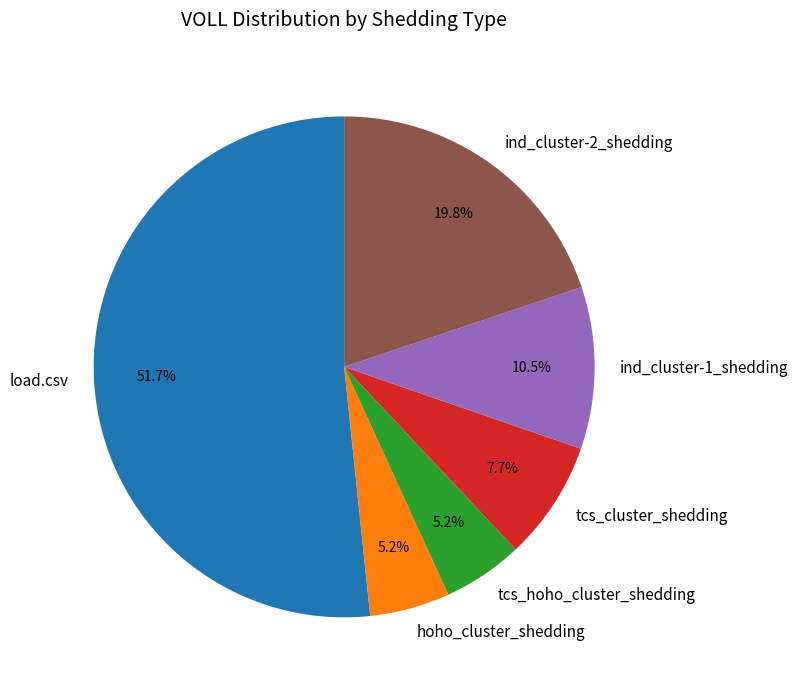

How many segments does this pie chart have?

6